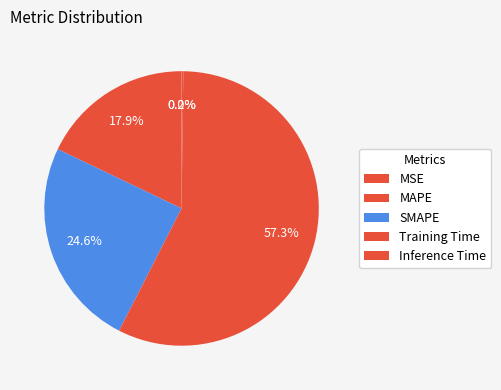

True or false: Training Time accounts for 57% of the total.

True